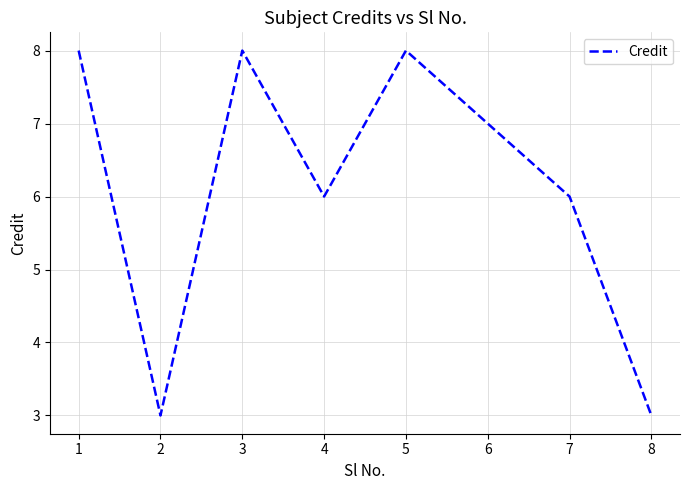

What is the average value?

6